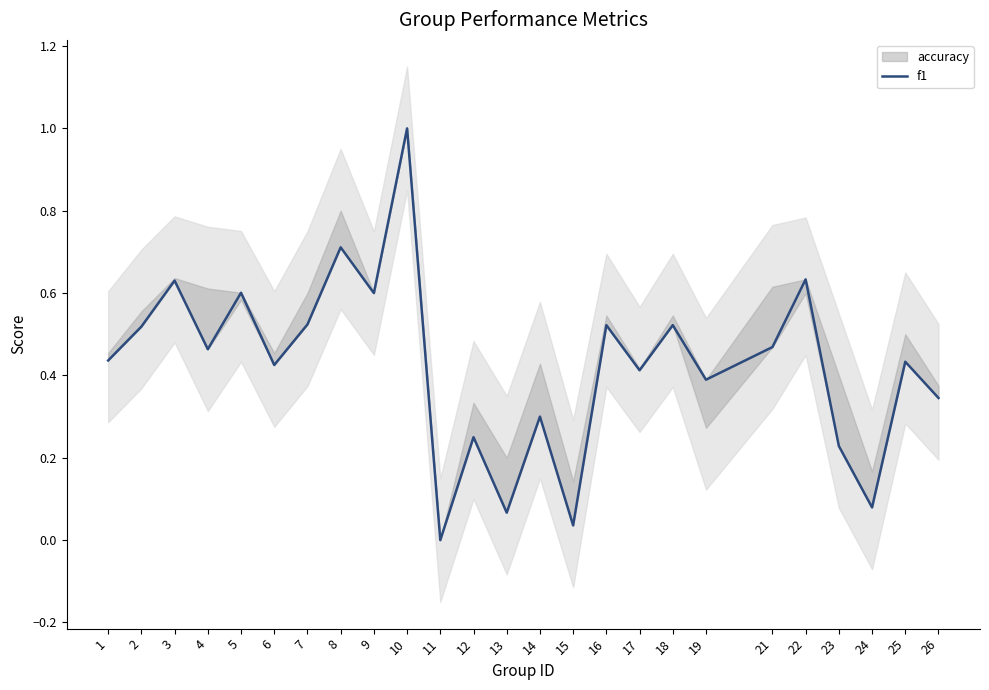

The chart shows a value of 0.2 at 12. True or false?

True